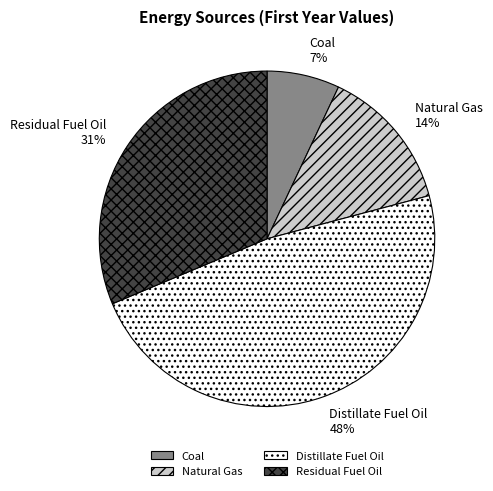

Approximately how many times larger is the value at Distillate Fuel Oil compared to Residual Fuel Oil?

1.5